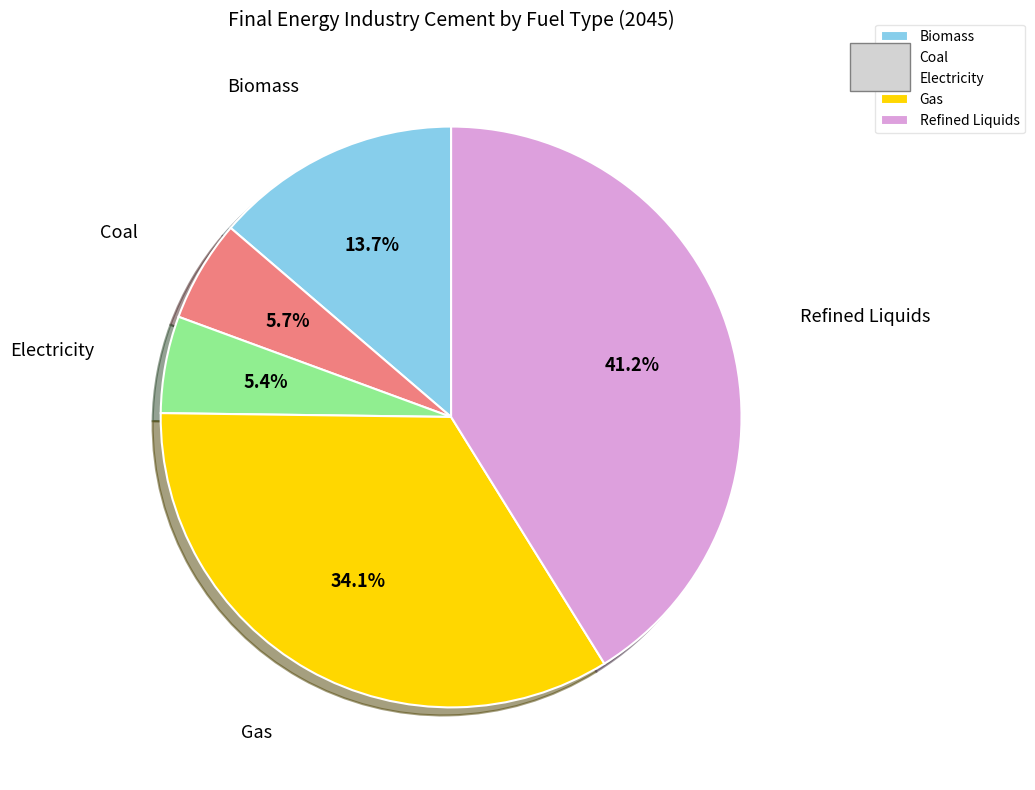

Count the number of slices in the pie.

5